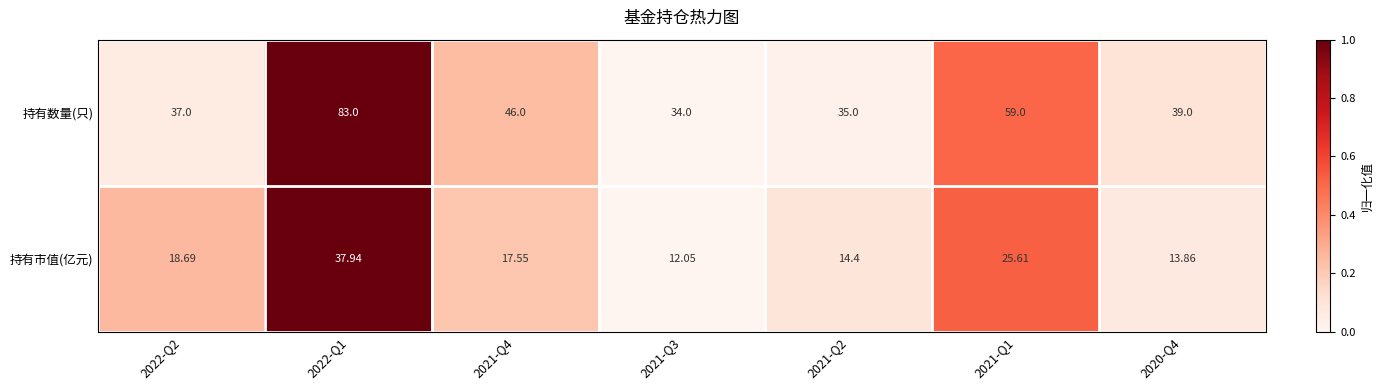

Rank the series at 2021-Q1 from lowest to highest value.

持有市值(亿元), 持有数量(只)